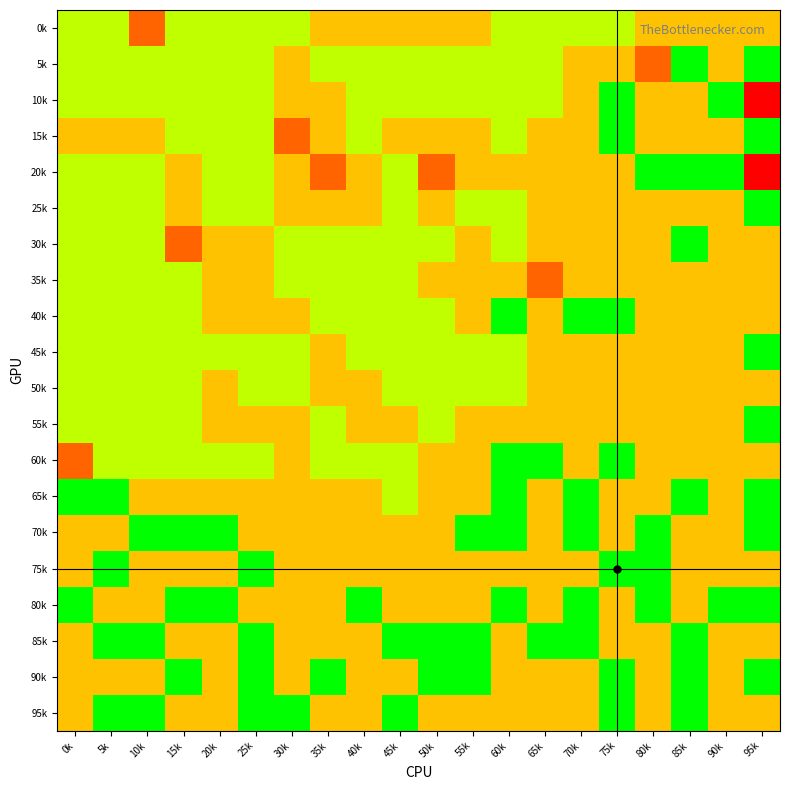

Reading left to right, list all the values displayed in this chart.

0k: 0k=10	5k=10	10k=30	15k=10	20k=10	25k=10	30k=10	35k=20	40k=20	45k=20	50k=20	55k=20	60k=10	65k=10	70k=10	75k=10	80k=20	85k=20	90k=20	95k=20
5k: 0k=10	5k=10	10k=10	15k=10	20k=10	25k=10	30k=20	35k=10	40k=10	45k=10	50k=10	55k=10	60k=10	65k=10	70k=20	75k=20	80k=30	85k=0	90k=20	95k=0
10k: 0k=10	5k=10	10k=10	15k=10	20k=10	25k=10	30k=20	35k=20	40k=10	45k=10	50k=10	55k=10	60k=10	65k=10	70k=20	75k=0	80k=20	85k=20	90k=0	95k=40
15k: 0k=20	5k=20	10k=20	15k=10	20k=10	25k=10	30k=30	35k=20	40k=10	45k=20	50k=20	55k=20	60k=10	65k=20	70k=20	75k=0	80k=20	85k=20	90k=20	95k=0
20k: 0k=10	5k=10	10k=10	15k=20	20k=10	25k=10	30k=20	35k=30	40k=20	45k=10	50k=30	55k=20	60k=20	65k=20	70k=20	75k=20	80k=0	85k=0	90k=0	95k=40
25k: 0k=10	5k=10	10k=10	15k=20	20k=10	25k=10	30k=20	35k=20	40k=20	45k=10	50k=20	55k=10	60k=10	65k=20	70k=20	75k=20	80k=20	85k=20	90k=20	95k=0
30k: 0k=10	5k=10	10k=10	15k=30	20k=20	25k=20	30k=10	35k=10	40k=10	45k=10	50k=10	55k=20	60k=10	65k=20	70k=20	75k=20	80k=20	85k=0	90k=20	95k=20
35k: 0k=10	5k=10	10k=10	15k=10	20k=20	25k=20	30k=10	35k=10	40k=10	45k=10	50k=20	55k=20	60k=20	65k=30	70k=20	75k=20	80k=20	85k=20	90k=20	95k=20
40k: 0k=10	5k=10	10k=10	15k=10	20k=20	25k=20	30k=20	35k=10	40k=10	45k=10	50k=10	55k=20	60k=0	65k=20	70k=0	75k=0	80k=20	85k=20	90k=20	95k=20
45k: 0k=10	5k=10	10k=10	15k=10	20k=10	25k=10	30k=10	35k=20	40k=10	45k=10	50k=10	55k=10	60k=10	65k=20	70k=20	75k=20	80k=20	85k=20	90k=20	95k=0
50k: 0k=10	5k=10	10k=10	15k=10	20k=20	25k=10	30k=10	35k=20	40k=20	45k=10	50k=10	55k=10	60k=10	65k=20	70k=20	75k=20	80k=20	85k=20	90k=20	95k=20
55k: 0k=10	5k=10	10k=10	15k=10	20k=20	25k=20	30k=20	35k=10	40k=20	45k=20	50k=10	55k=20	60k=20	65k=20	70k=20	75k=20	80k=20	85k=20	90k=20	95k=0
60k: 0k=30	5k=10	10k=10	15k=10	20k=10	25k=10	30k=20	35k=10	40k=10	45k=10	50k=20	55k=20	60k=0	65k=0	70k=20	75k=0	80k=20	85k=20	90k=20	95k=20
65k: 0k=0	5k=0	10k=20	15k=20	20k=20	25k=20	30k=20	35k=20	40k=20	45k=10	50k=20	55k=20	60k=0	65k=20	70k=0	75k=20	80k=20	85k=0	90k=20	95k=0
70k: 0k=20	5k=20	10k=0	15k=0	20k=0	25k=20	30k=20	35k=20	40k=20	45k=20	50k=20	55k=0	60k=0	65k=20	70k=0	75k=20	80k=0	85k=20	90k=20	95k=0
75k: 0k=20	5k=0	10k=20	15k=20	20k=20	25k=0	30k=20	35k=20	40k=20	45k=20	50k=20	55k=20	60k=20	65k=20	70k=20	75k=0	80k=0	85k=20	90k=20	95k=20
80k: 0k=0	5k=20	10k=20	15k=0	20k=0	25k=20	30k=20	35k=20	40k=0	45k=20	50k=20	55k=20	60k=0	65k=20	70k=0	75k=20	80k=0	85k=20	90k=0	95k=0
85k: 0k=20	5k=0	10k=0	15k=20	20k=20	25k=0	30k=20	35k=20	40k=20	45k=0	50k=0	55k=0	60k=20	65k=0	70k=0	75k=20	80k=20	85k=0	90k=20	95k=20
90k: 0k=20	5k=20	10k=20	15k=0	20k=20	25k=0	30k=20	35k=0	40k=20	45k=20	50k=0	55k=0	60k=20	65k=20	70k=20	75k=0	80k=20	85k=0	90k=20	95k=0
95k: 0k=20	5k=0	10k=0	15k=20	20k=20	25k=0	30k=0	35k=20	40k=20	45k=0	50k=20	55k=20	60k=20	65k=20	70k=20	75k=0	80k=20	85k=0	90k=20	95k=20